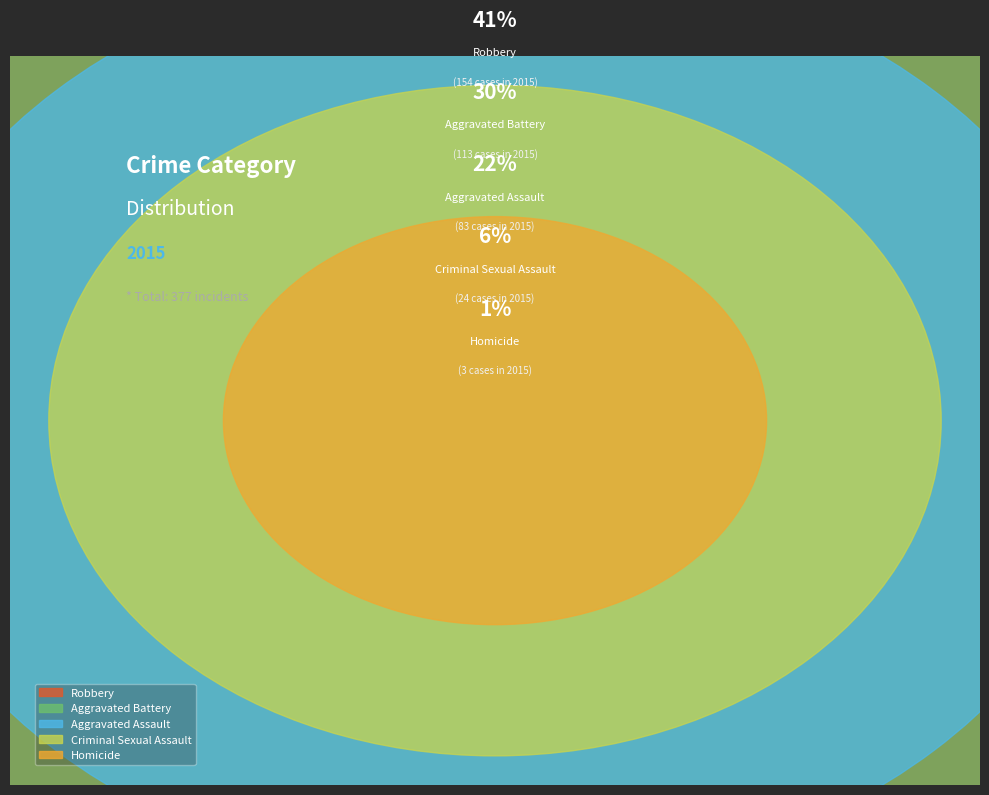

Count the number of slices in the pie.

5